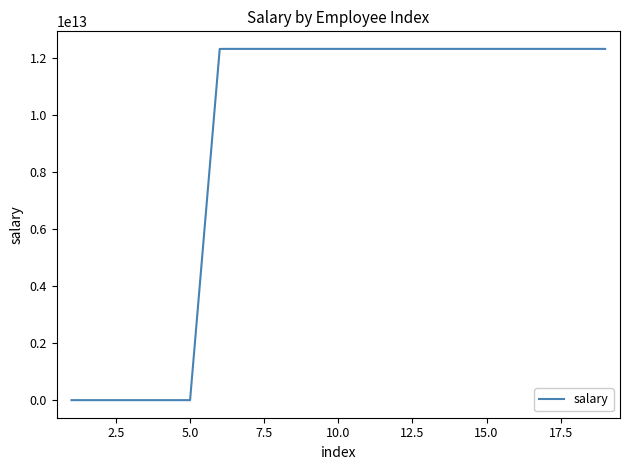

Reading right to left, what are all the values shown in this chart?

12334567891011	12334567891011	12334567891011	12334567891011	12334567891011	12334567891011	12334567891011	12334567891011	12334567891011	12334567891011	12334567891011	12334567891011	12334567891011	12334567891011	233456789	233456789	233456789	233456789	233456789